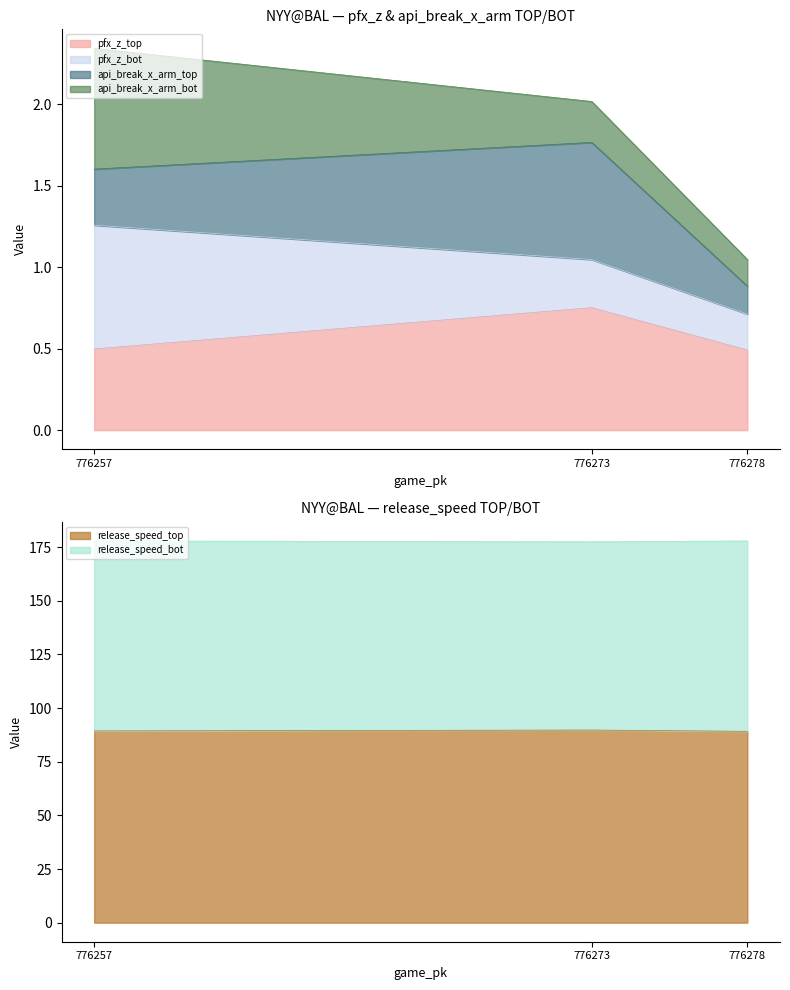

The release_speed_top series shows 152.4 at 776257. True or false?

False